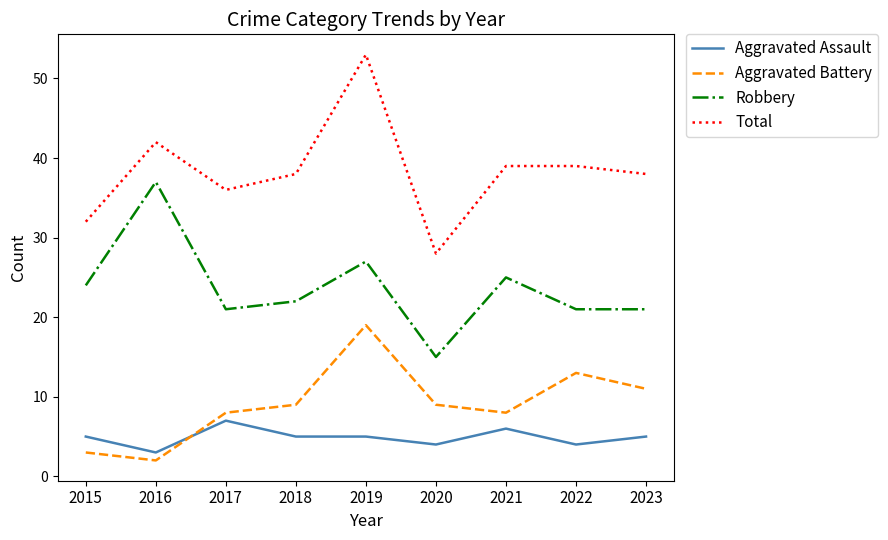

What value does the Total series have at 2016?

42